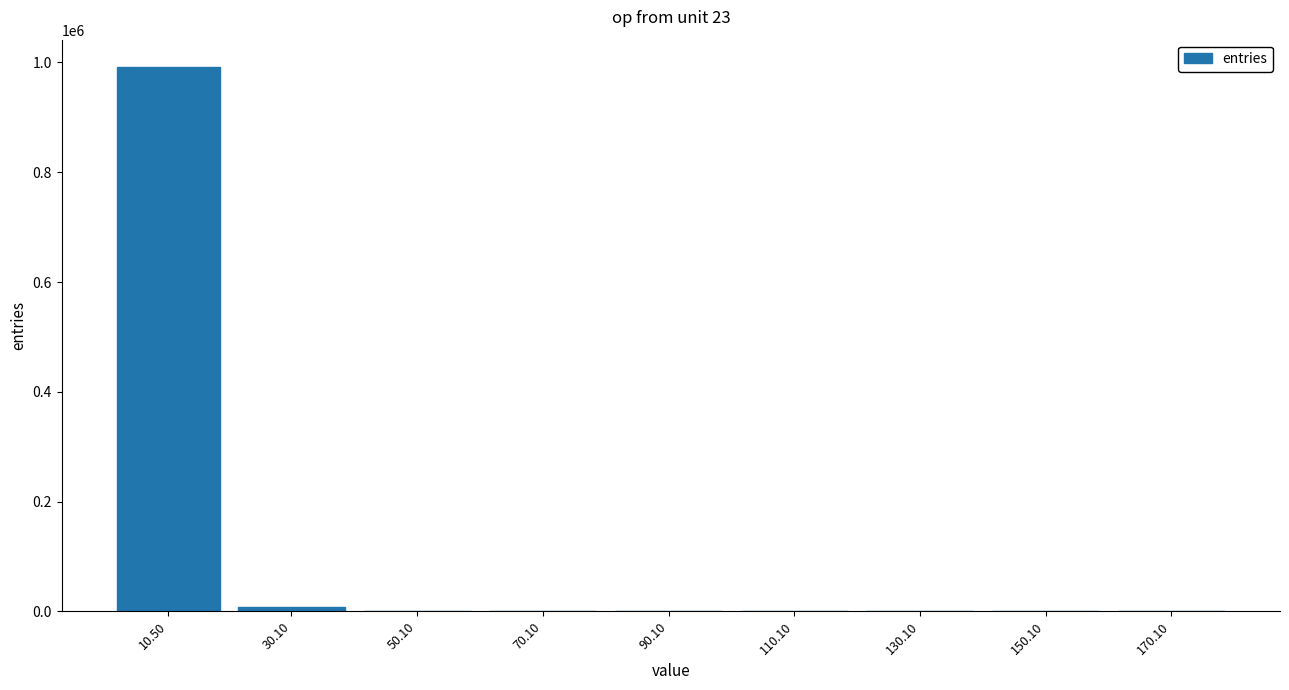

What is the greatest value displayed?

991956